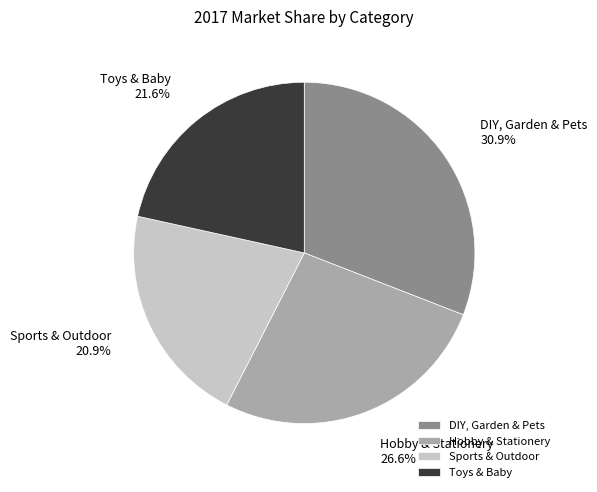

Which slice is the smallest?

Sports & Outdoor